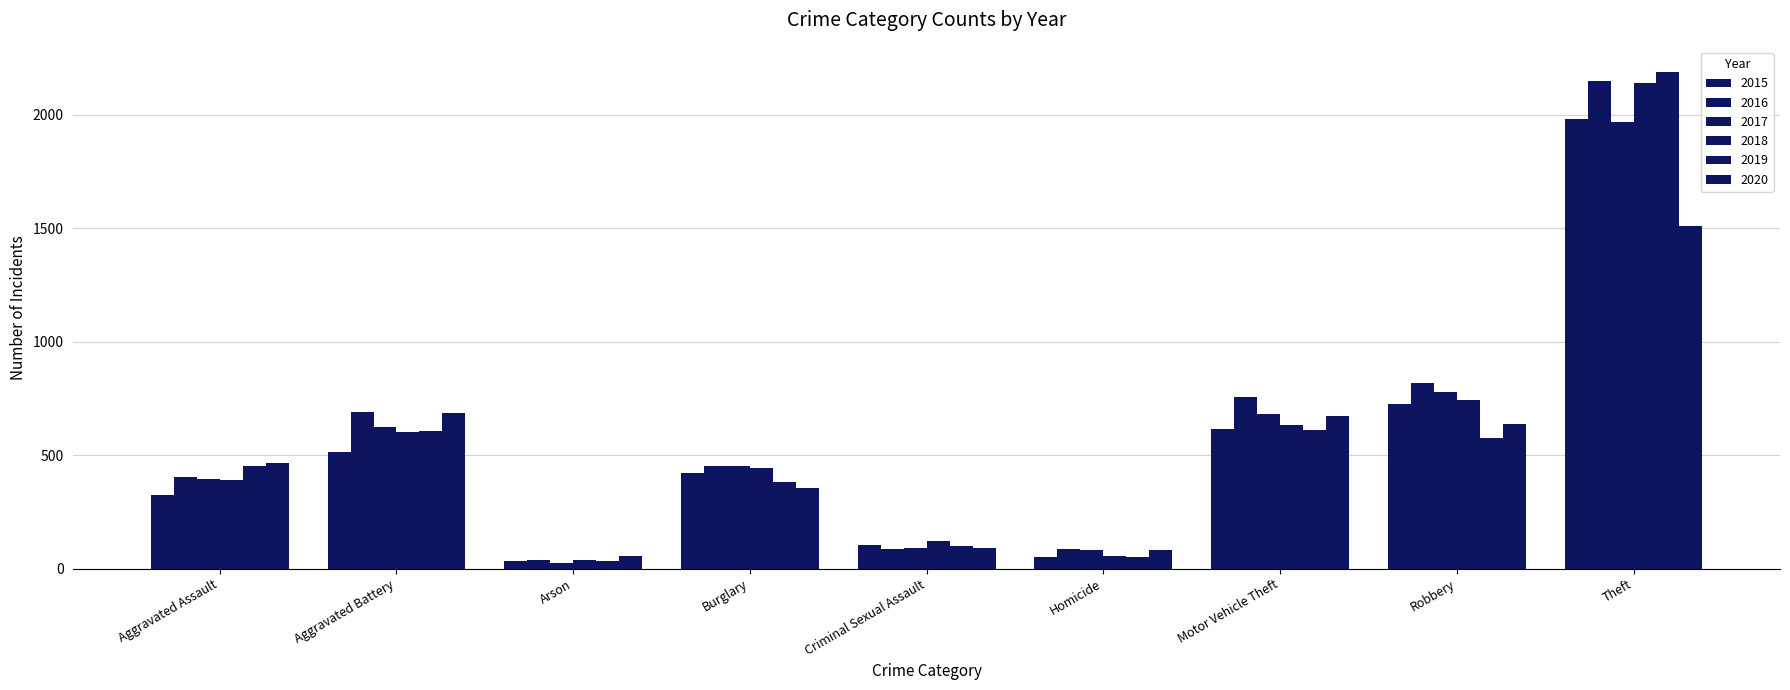

How many groups of bars are there?

9